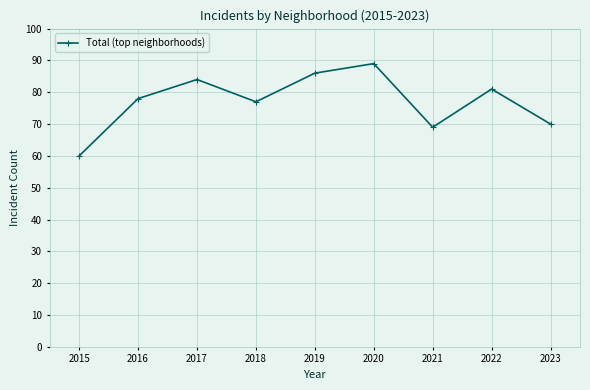

True or false: the data shows 20 at 2015.

False